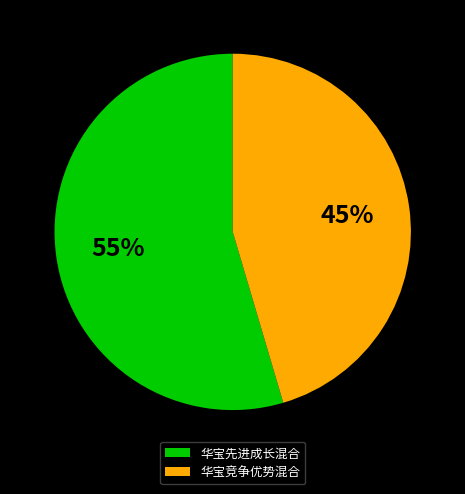

To the nearest percent, what percentage of the pie is 华宝先进成长混合?

55%